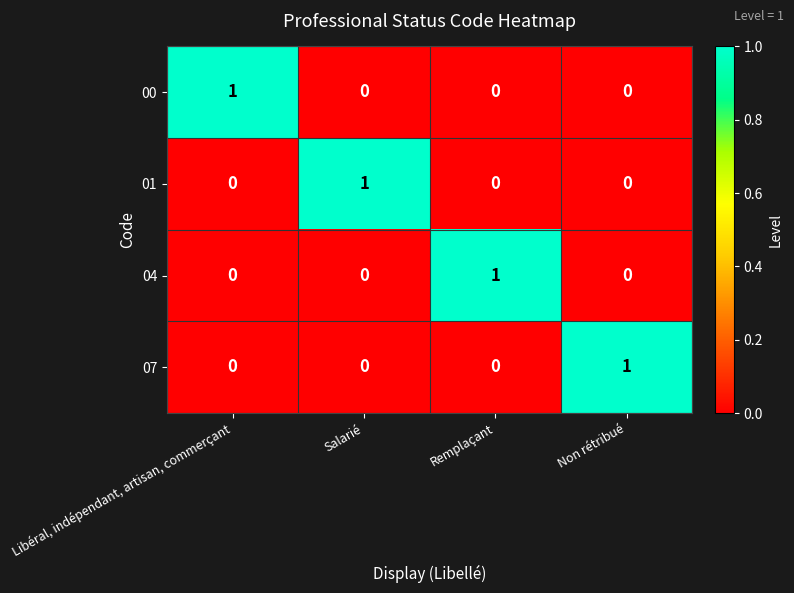

The value of 01 at Non rétribué is -1. True or false?

False